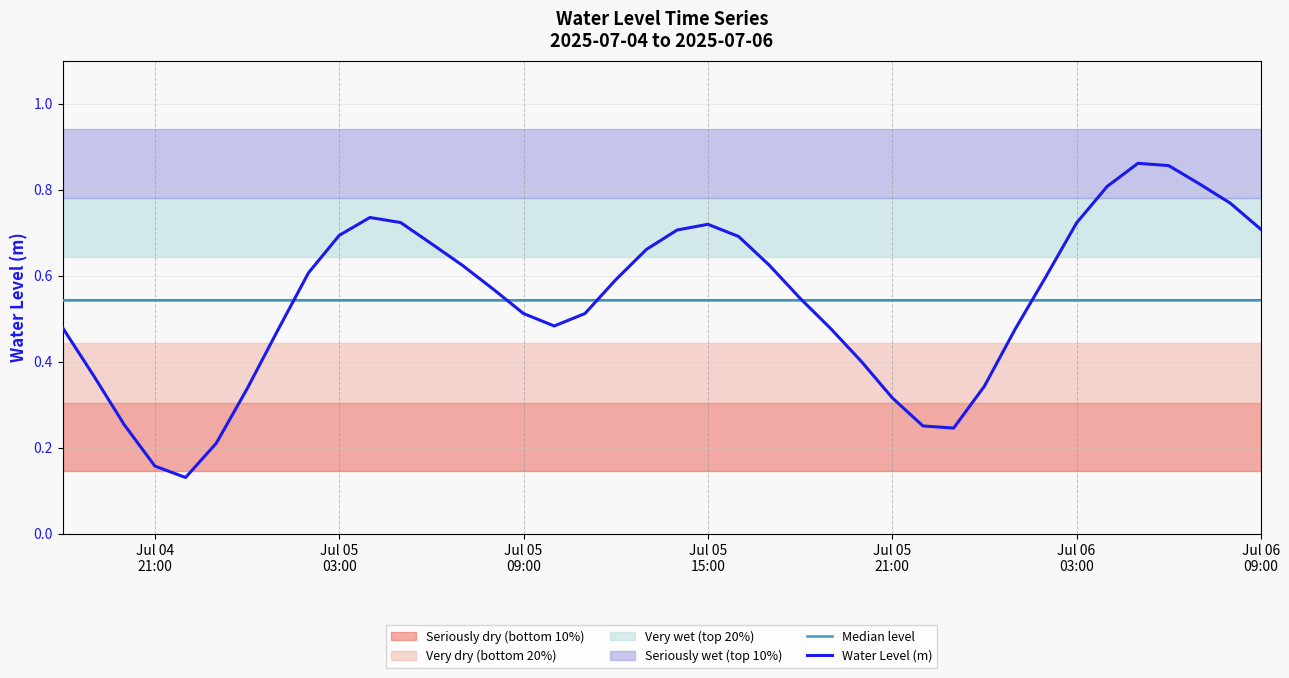

What is the lowest value of the Median level series?

0.5